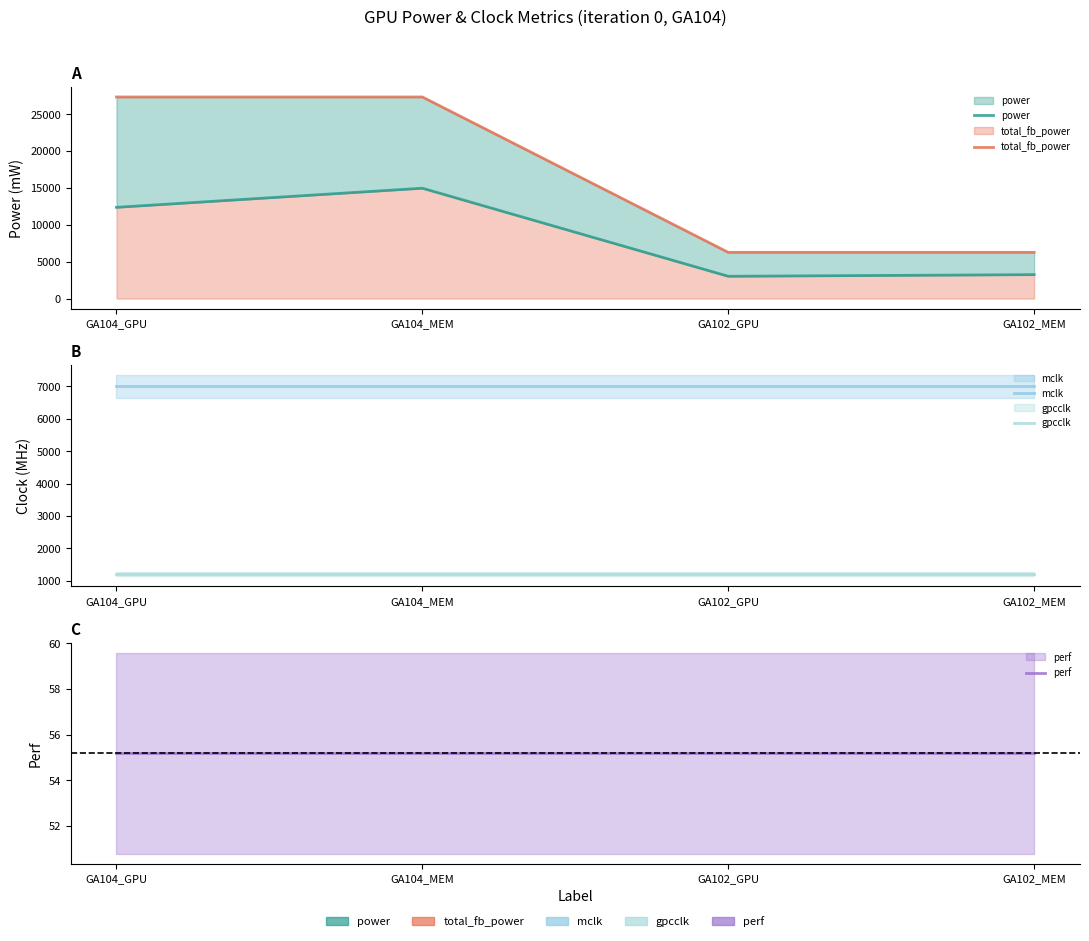

Where does the total_fb_power series first go above 27328?

GA104_GPU